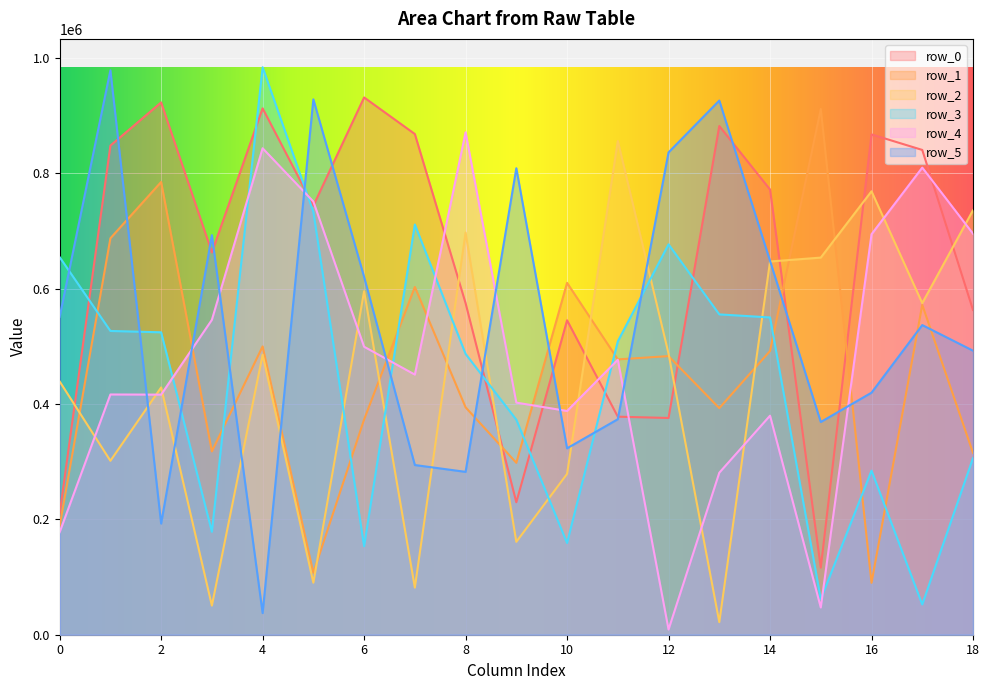

Which series changed the most between 5 and 10?

row_5